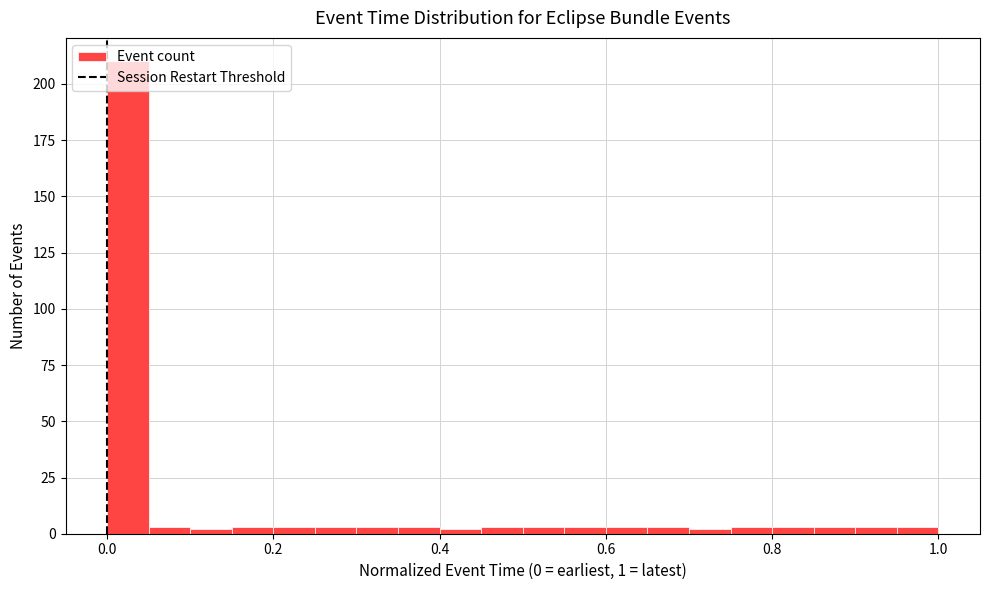

Around what value on the x-axis is the tallest bar? Give the approximate position of its centre, as read against the axis.

0.02